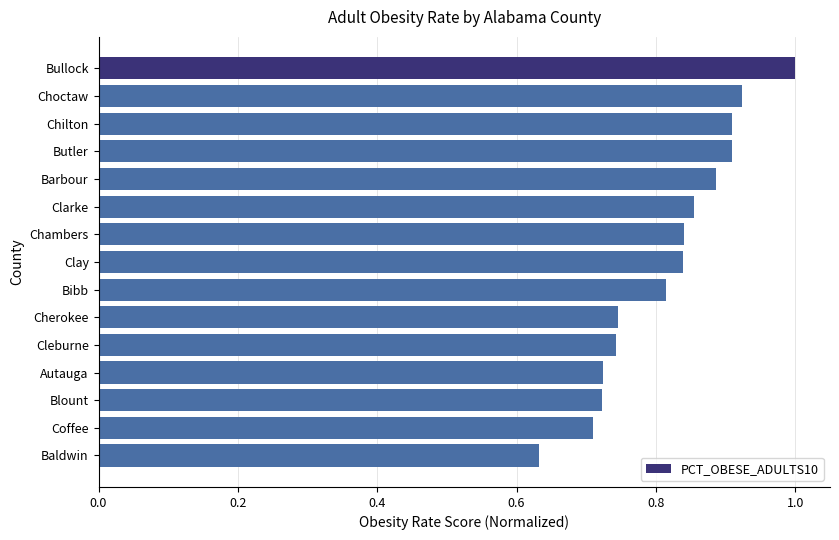

Are the bars horizontal?

Yes